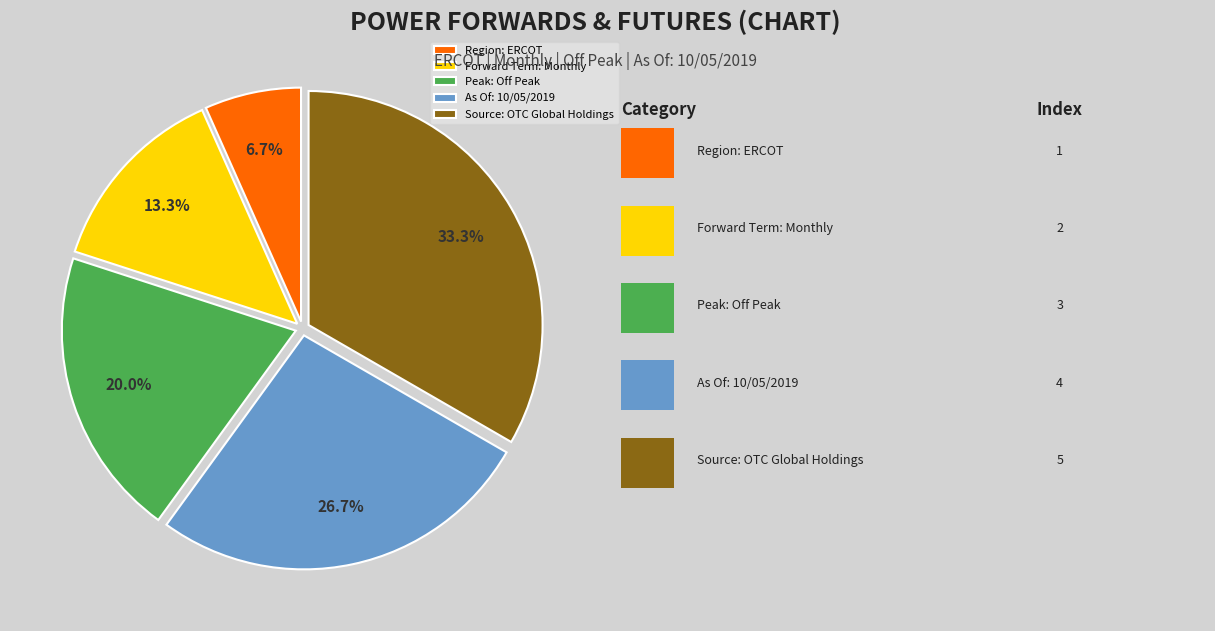

To the nearest percent, what portion does As Of: 10/05/2019 represent?

27%